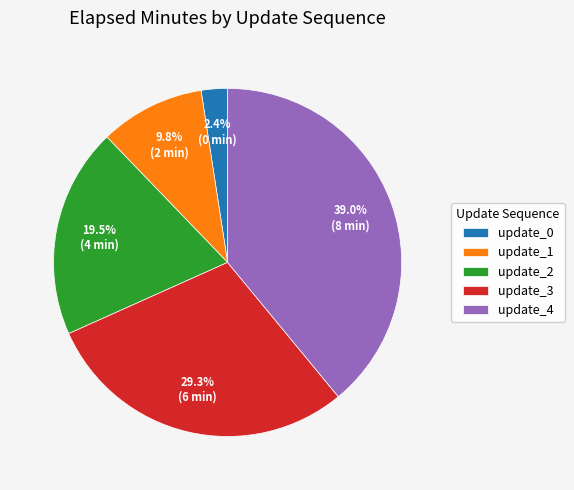

Which slice is the largest?

update_4